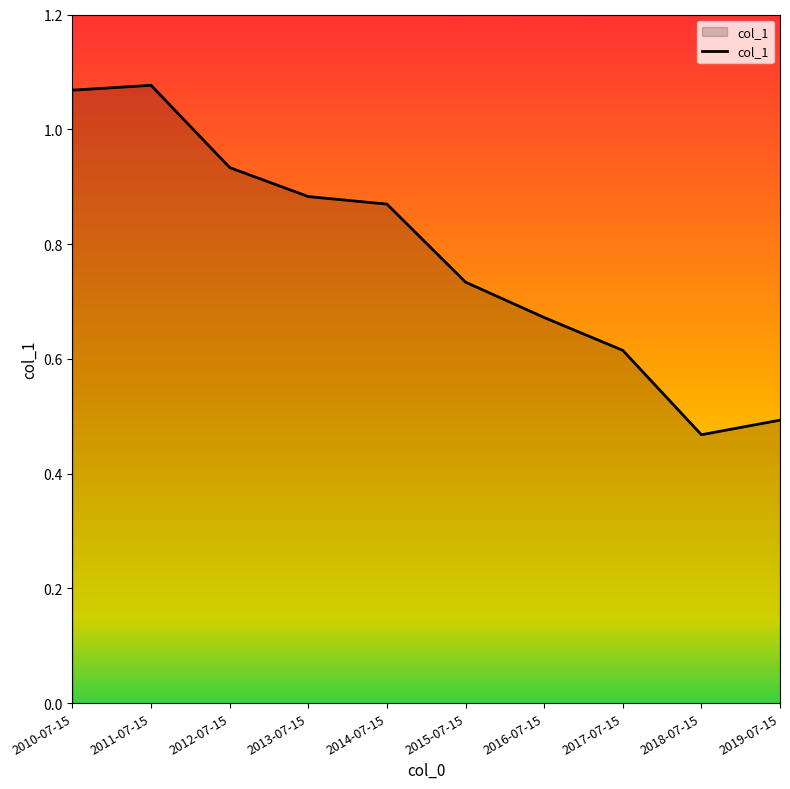

Is it true that the value at 2018-07-15 is 0.3?

False